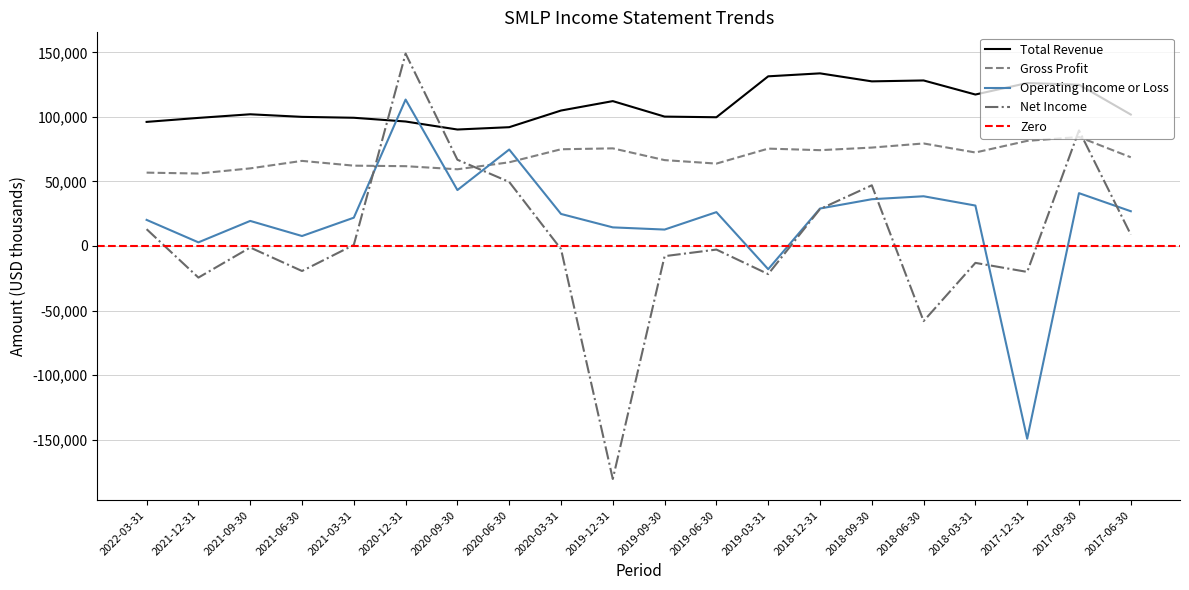

Which series has the largest range (max minus min)?

Net Income